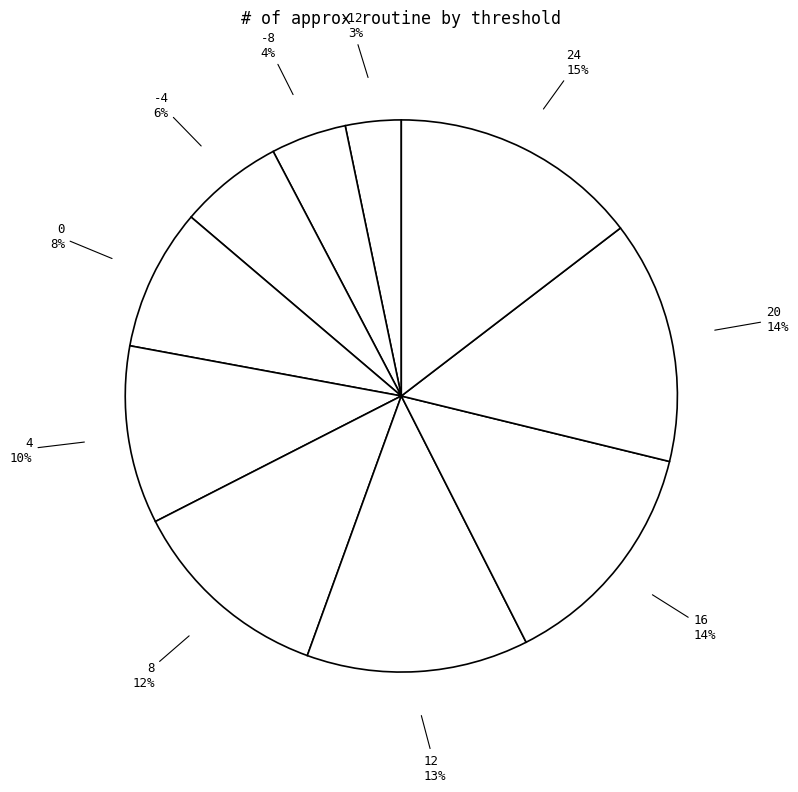

Count the number of slices in the pie.

10